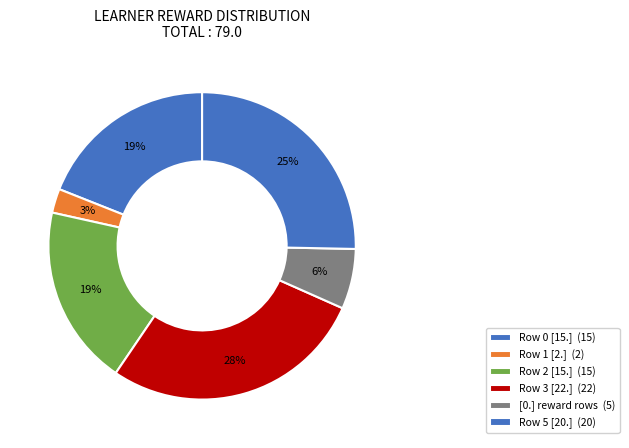

How many slices are in this pie chart?

6